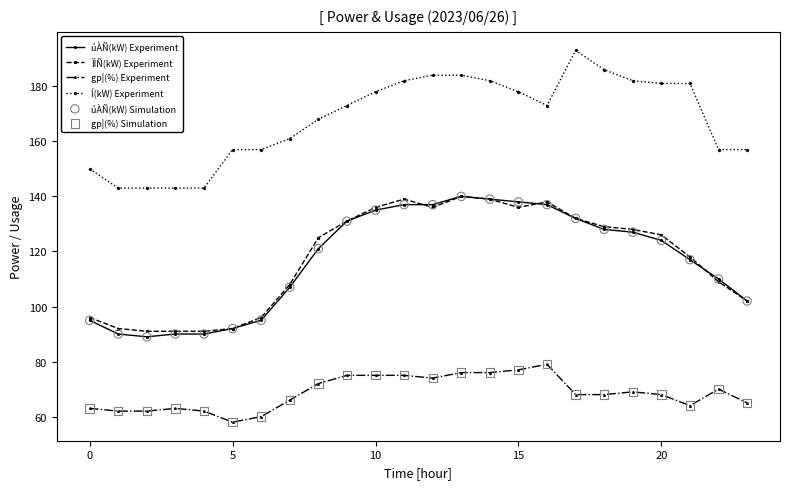

Which series has the largest total across all categories?

Í(kW) Experiment